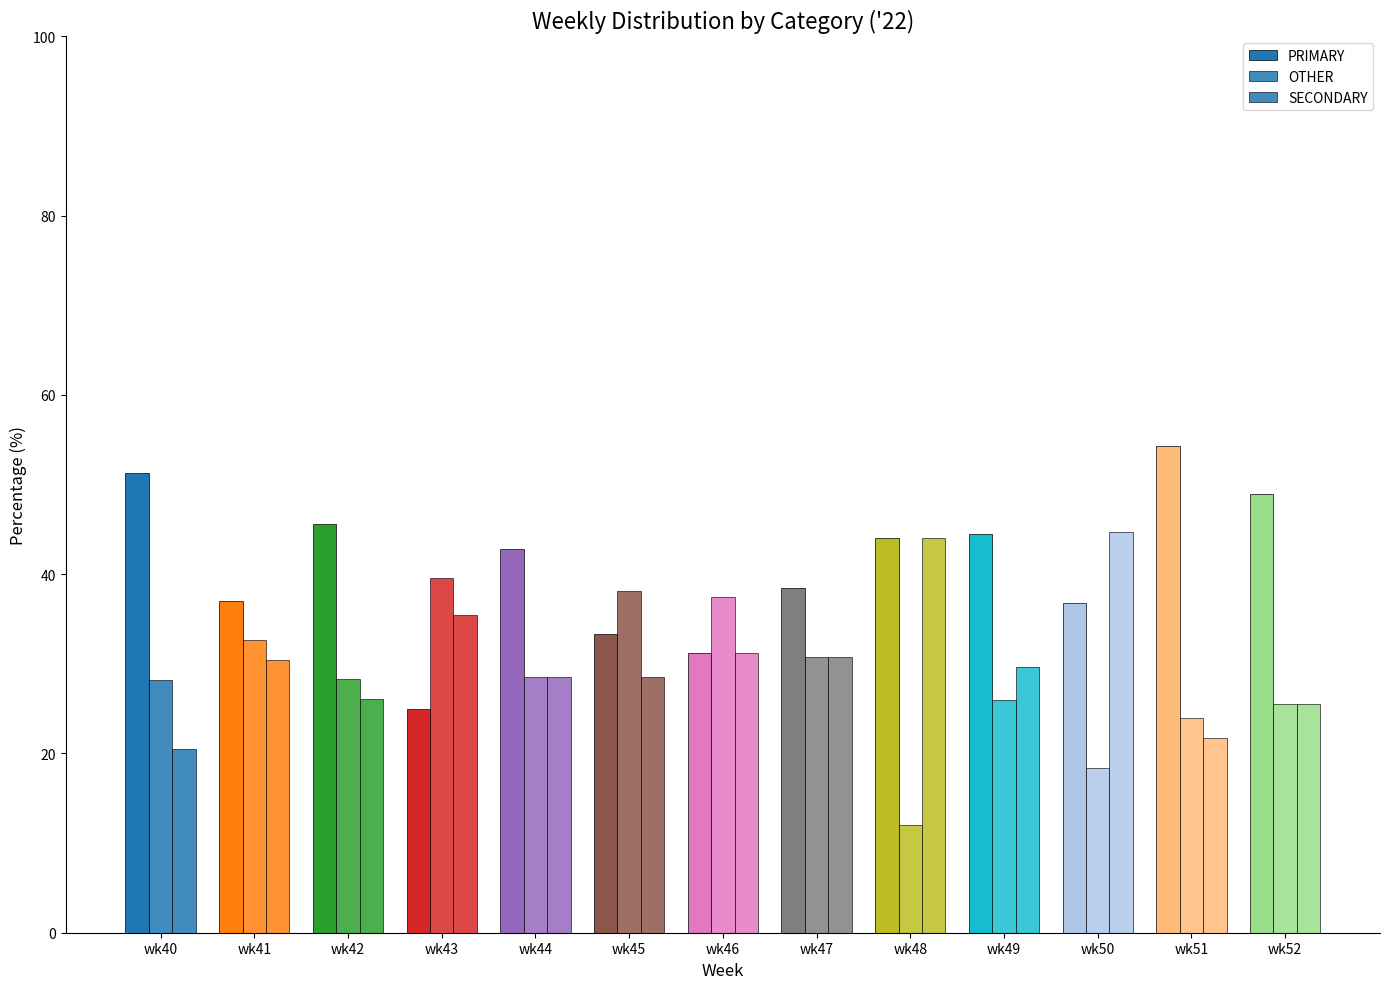

At which label does PRIMARY reach its peak?

wk51